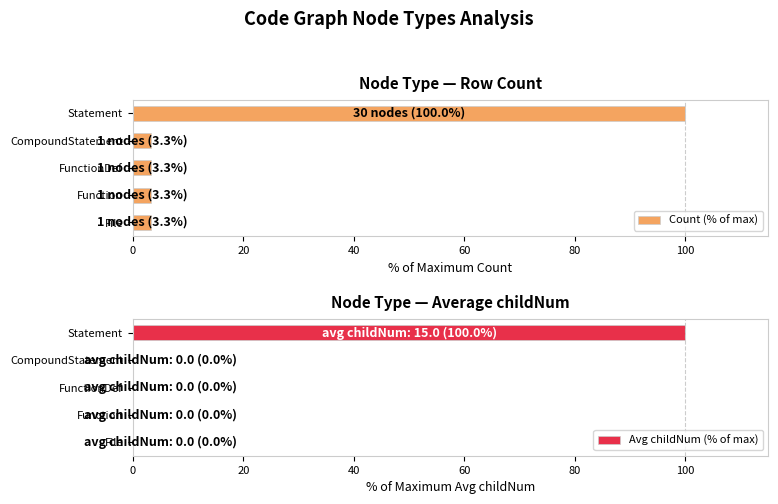

The Avg childNum (% of max) series shows 56.4 at Function. True or false?

False